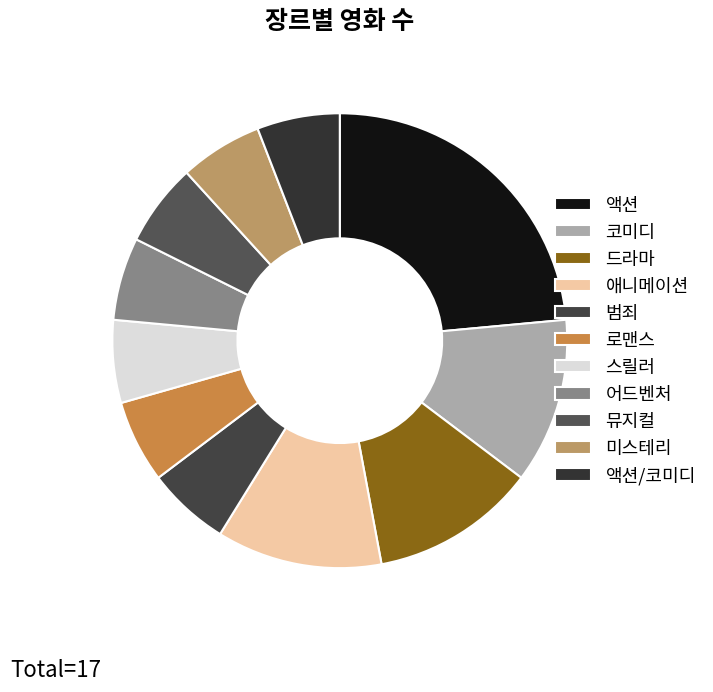

How many segments does this pie chart have?

11